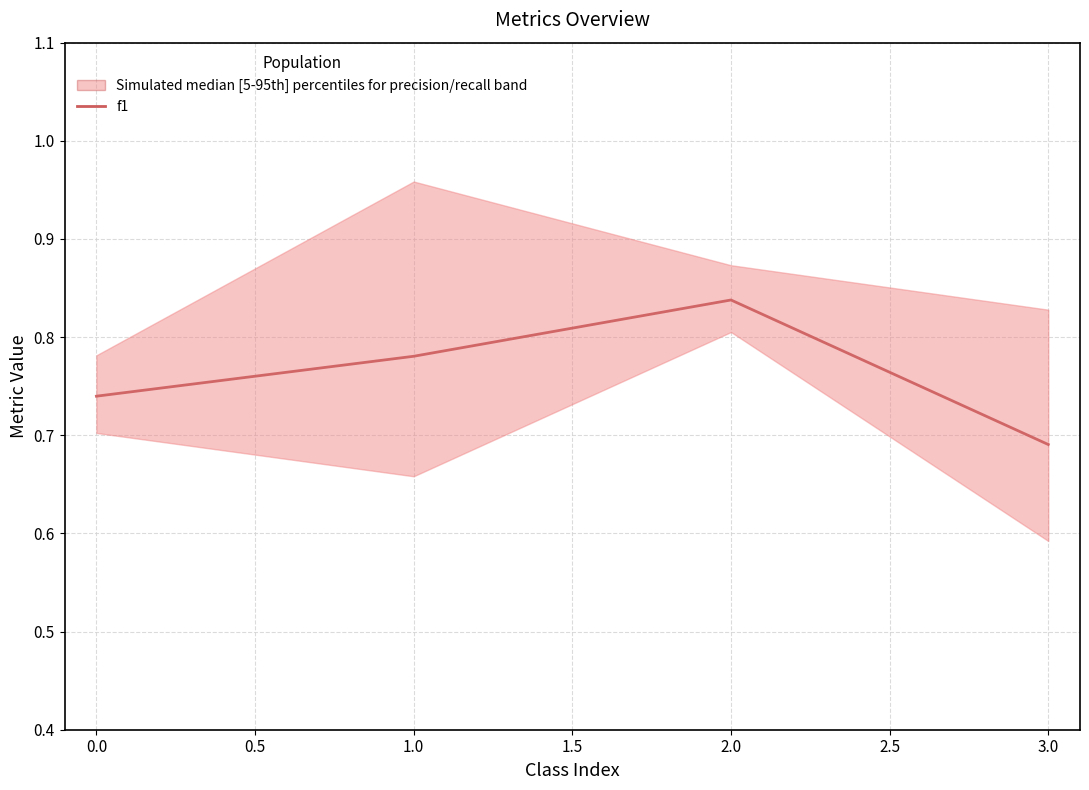

How many lines are shown in the chart?

1